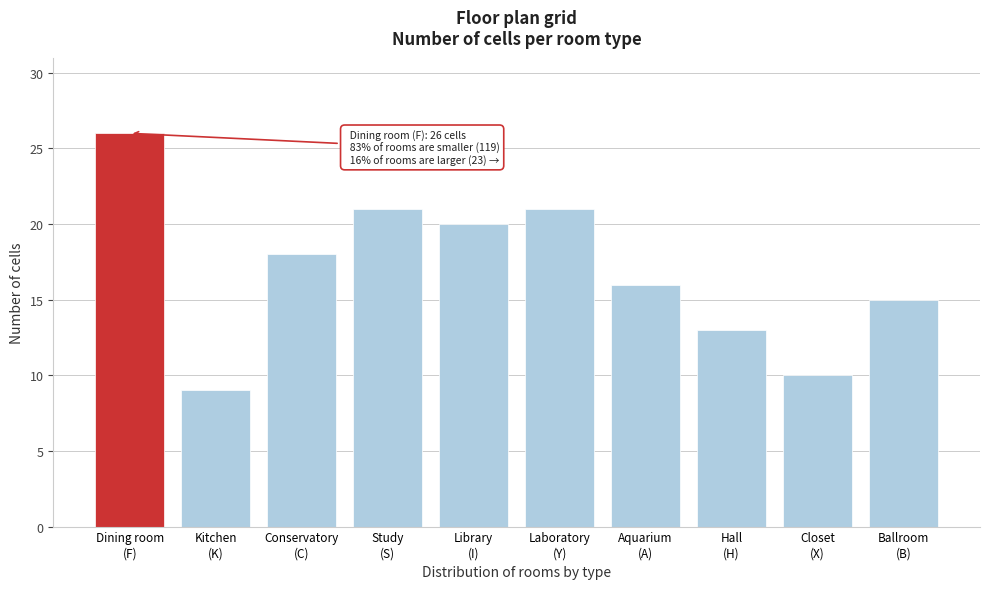

Reading right to left, what are all the values shown in this chart?

15	10	13	16	21	20	21	18	9	26